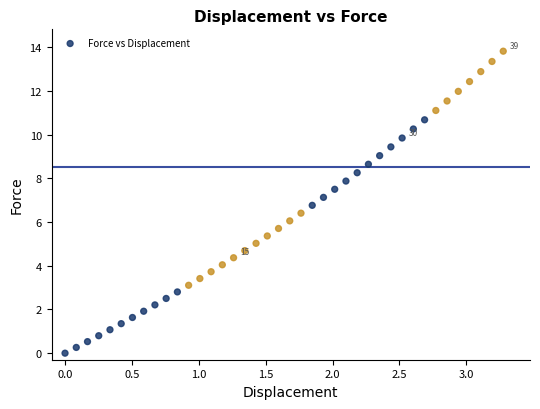

What is the range of X values (max minus min)?

3.3